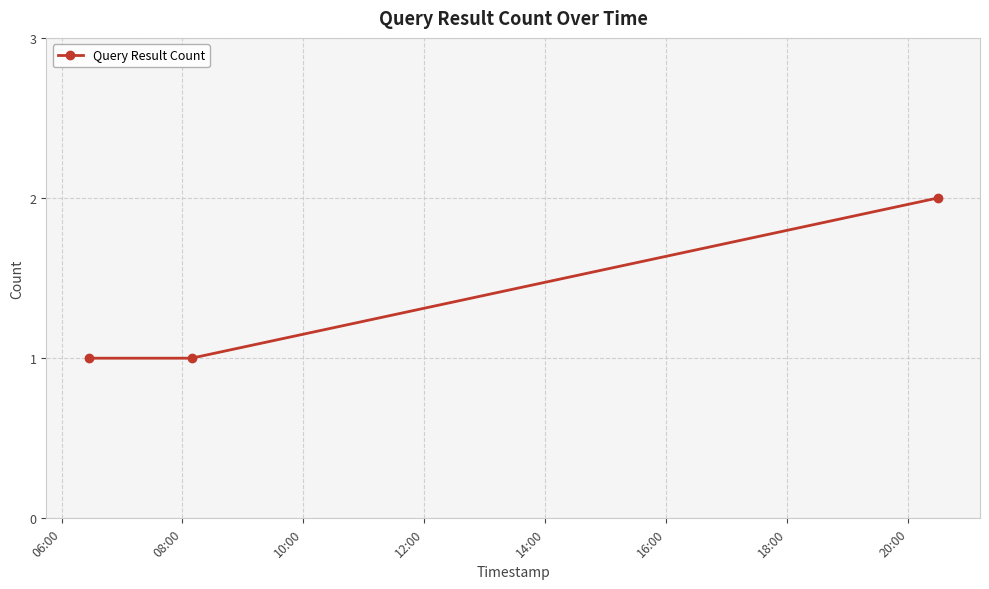

What is the sum of all values?

4